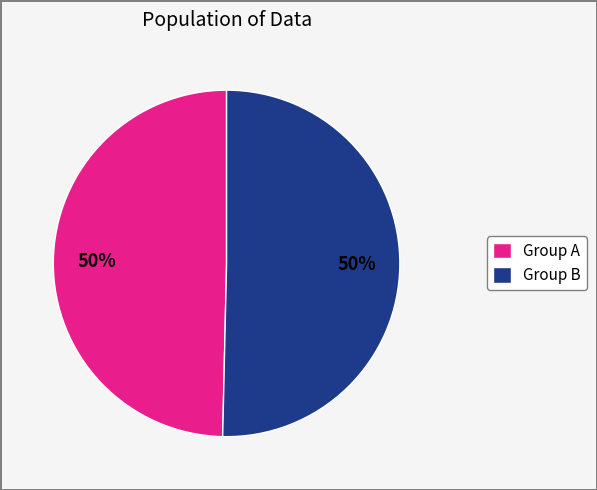

Approximately how many times larger is the value at Group A compared to Group B?

1.0